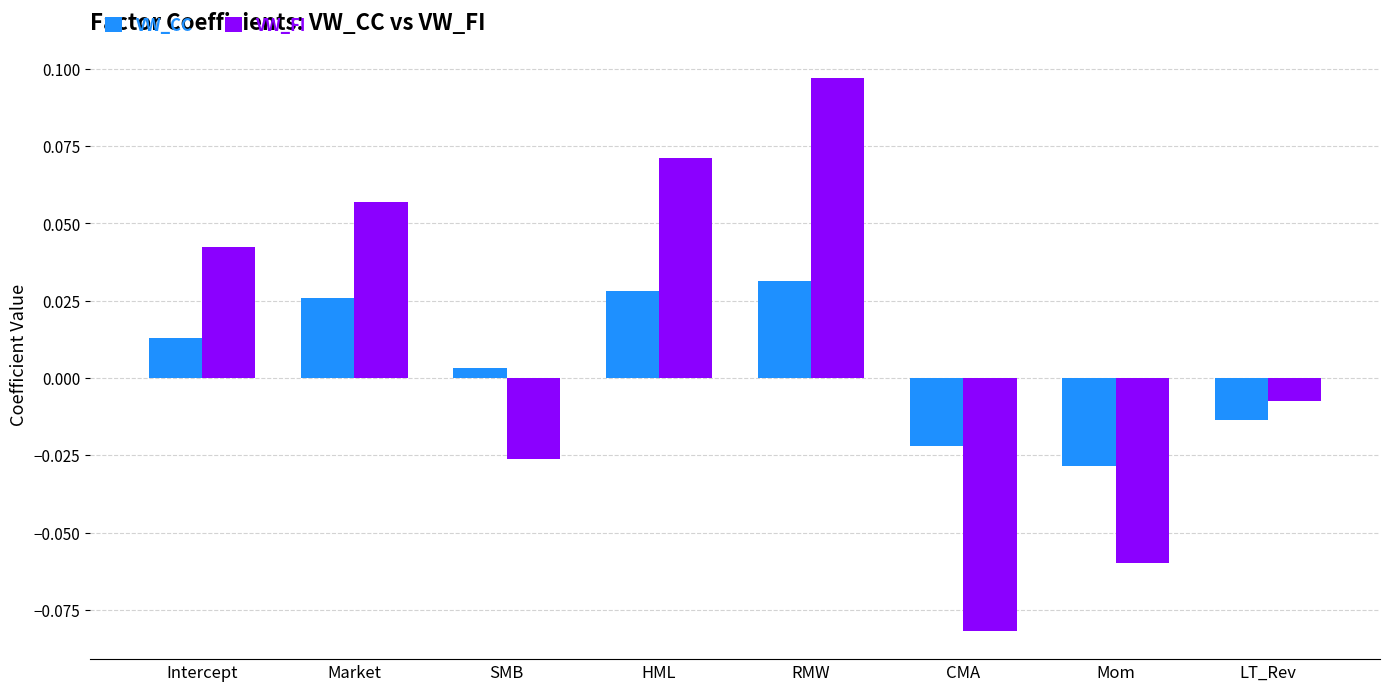

What is the label of the 1st bar from the right?

LT_Rev